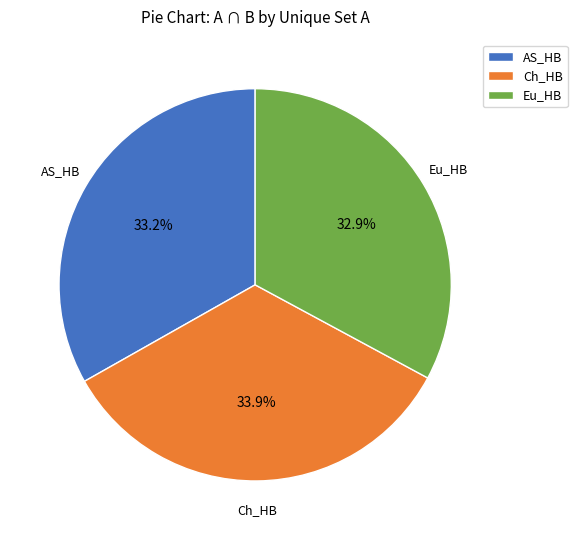

To the nearest percent, what is the difference between the largest and smallest slice percentages?

1%